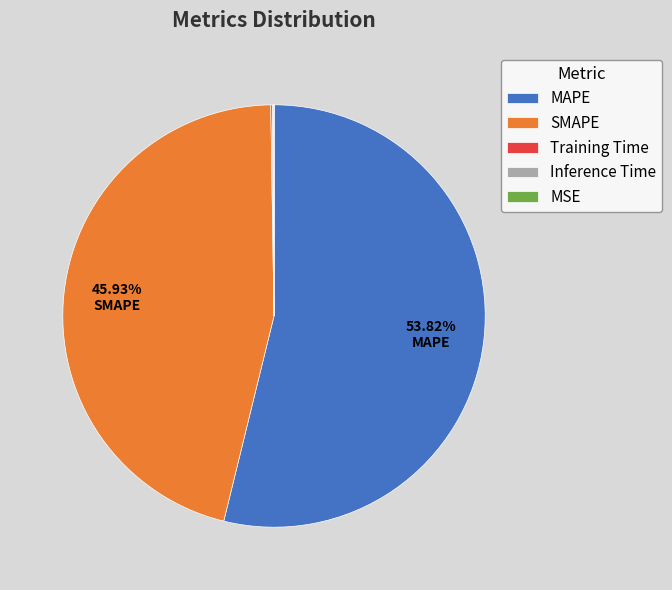

Which category has the biggest portion of the pie?

MAPE